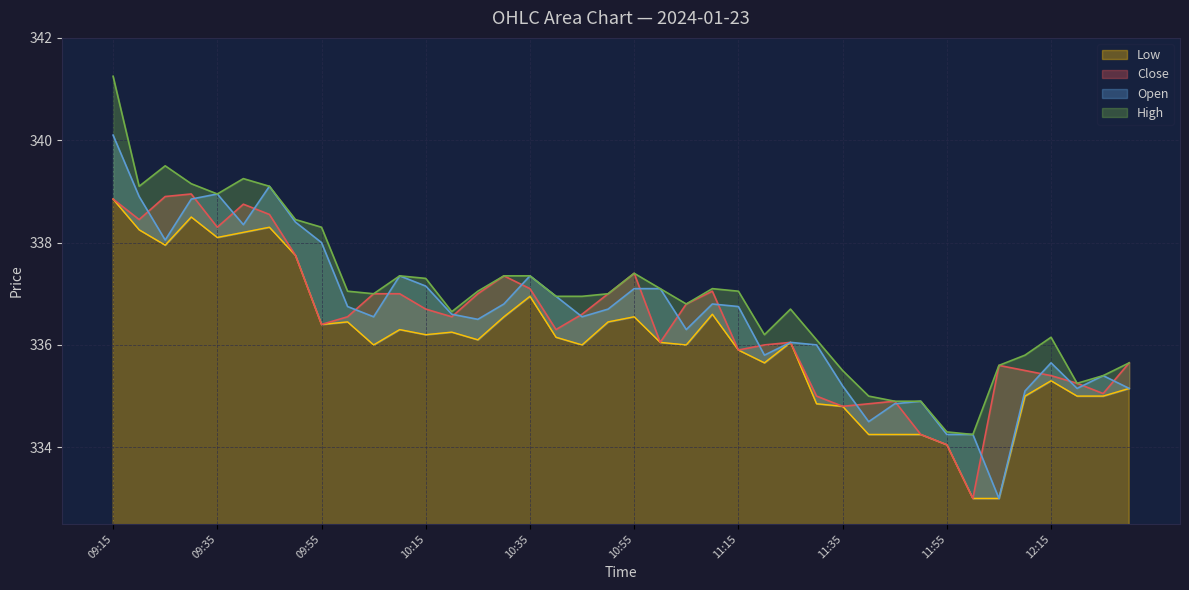

At which category does Close reach its first local valley?

09:20